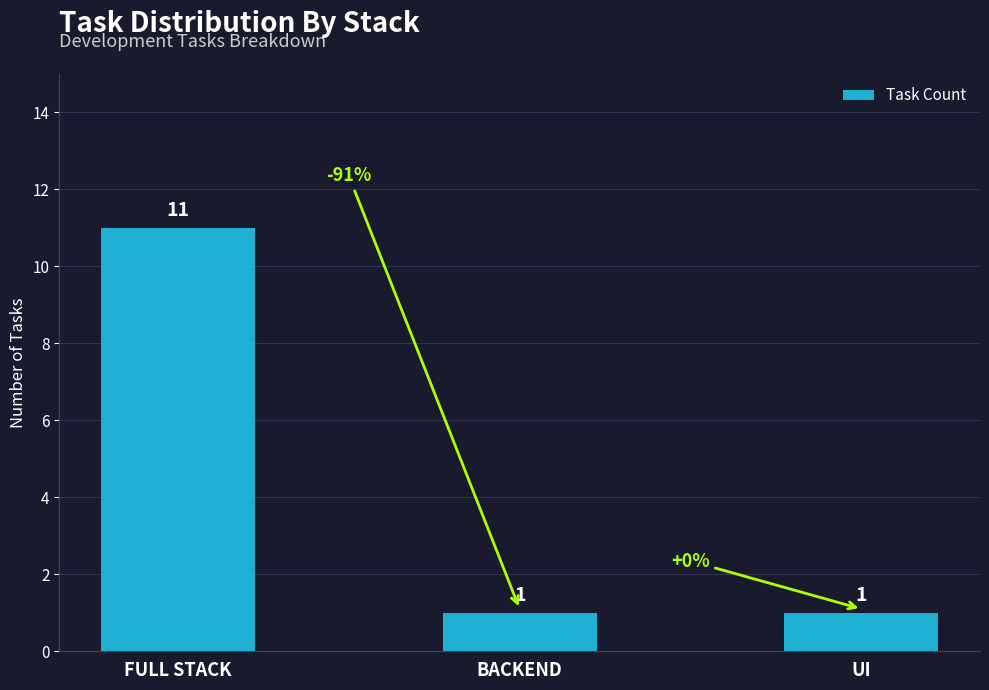

Count the number of categories in the chart.

3